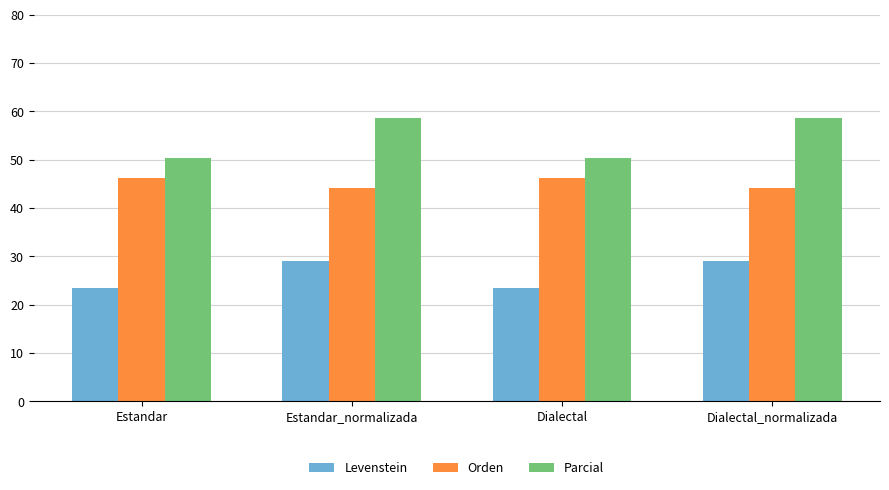

How many series are shown in this chart?

3